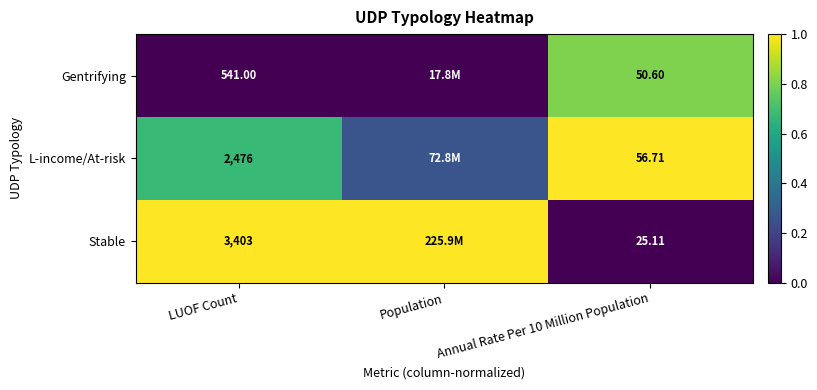

At which category does the chart reach its peak across all series?

Annual Rate Per 10 Million Population